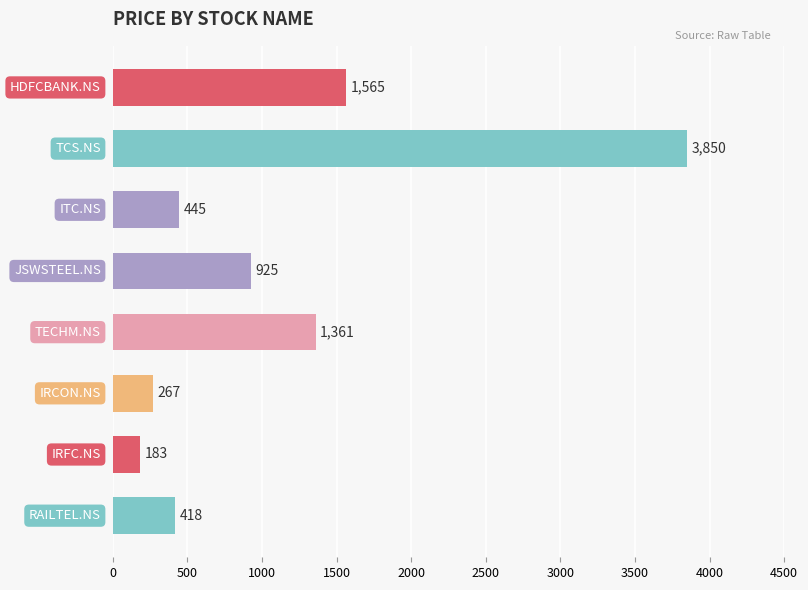

Count the number of data series in this chart.

1